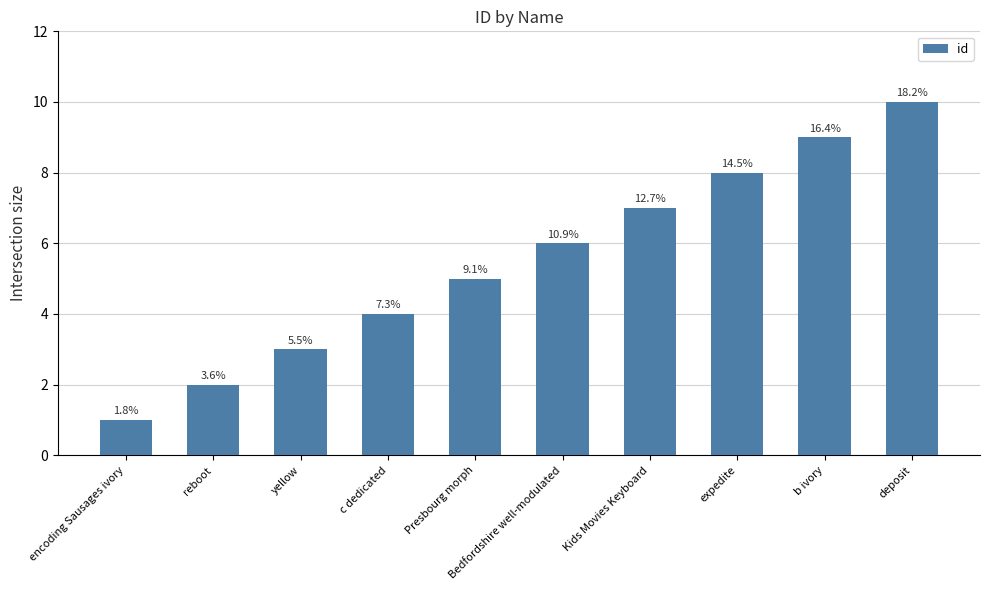

What is the value of the 8th bar from the left?

8